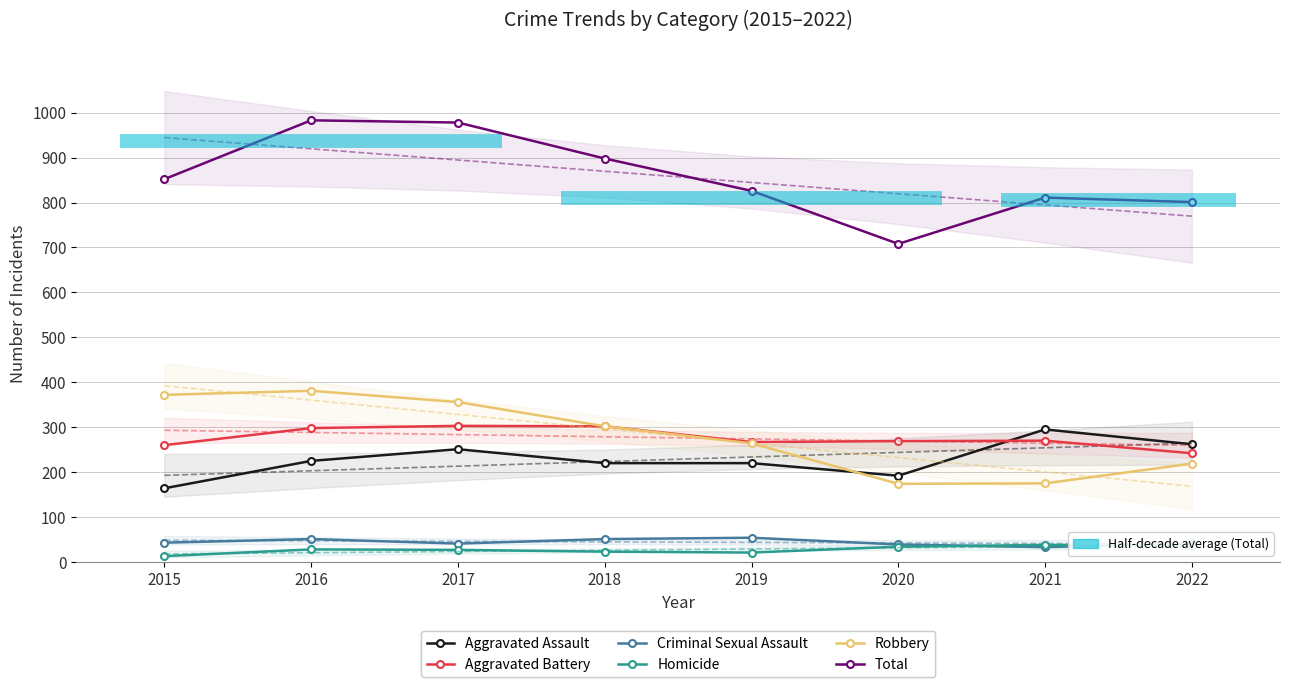

Is the value of Homicide at 2021 greater than the value of Aggravated Battery at 2019?

No